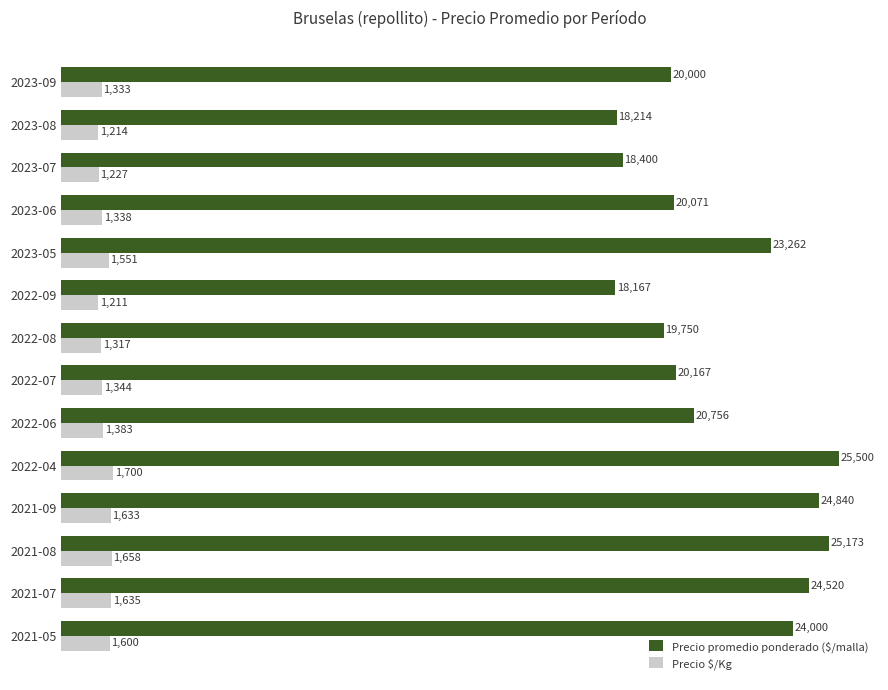

What are all the series names shown in the legend?

Precio promedio ponderado ($/malla), Precio $/Kg